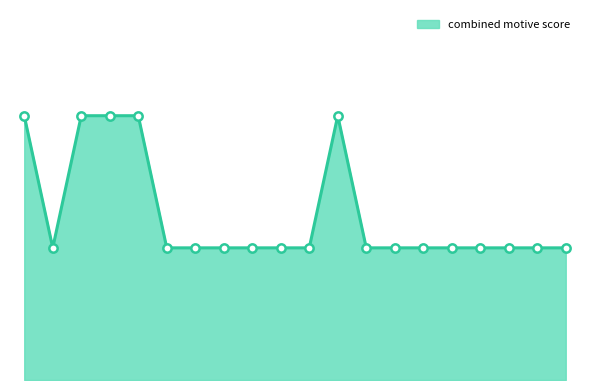

Does the chart have visible grid lines?

No